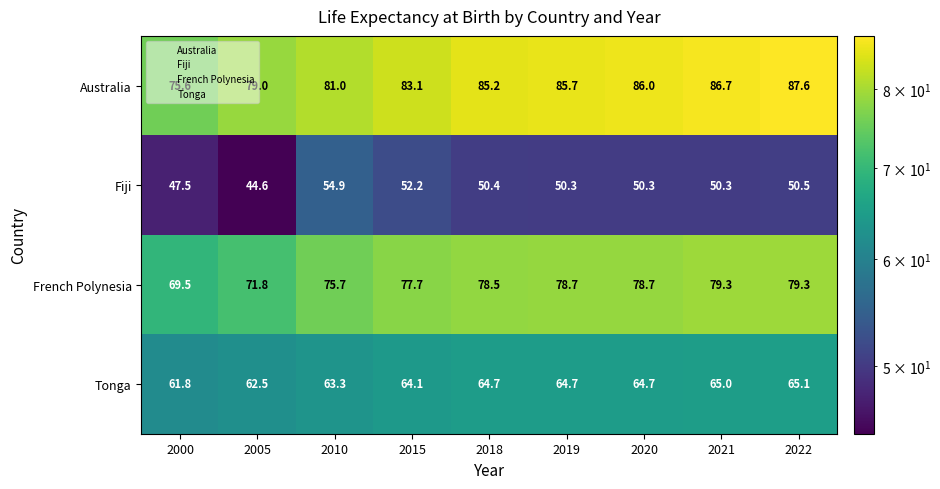

Which series has the largest total across all categories?

Australia